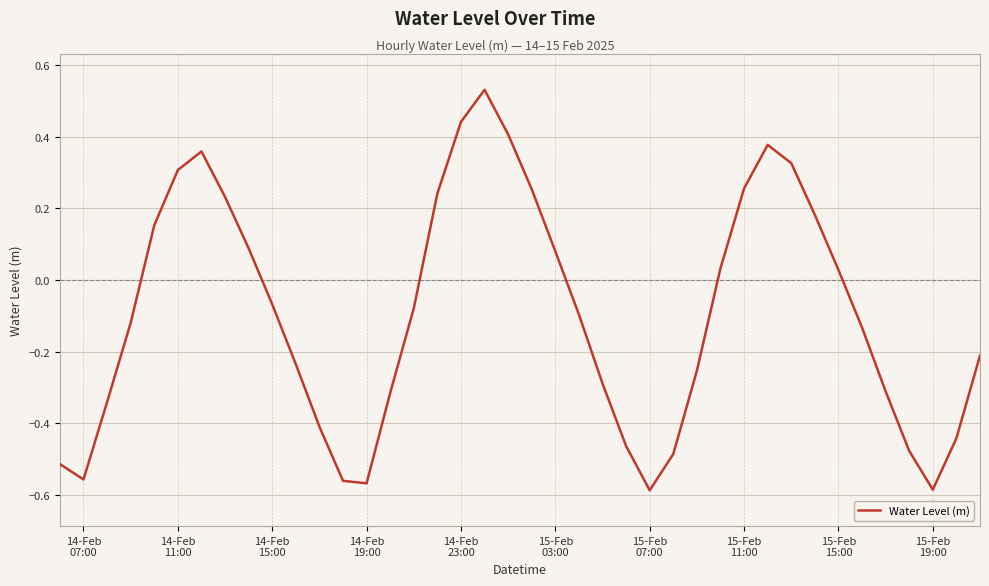

What is the difference between the maximum and minimum values?

1.1